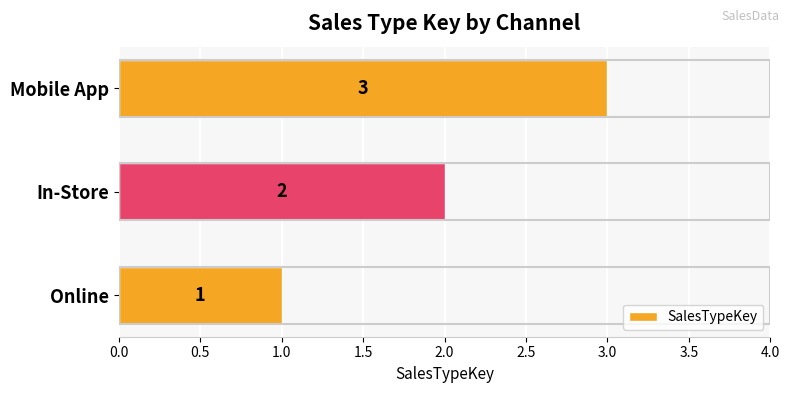

What is the change in value from Online to Mobile App?

+2